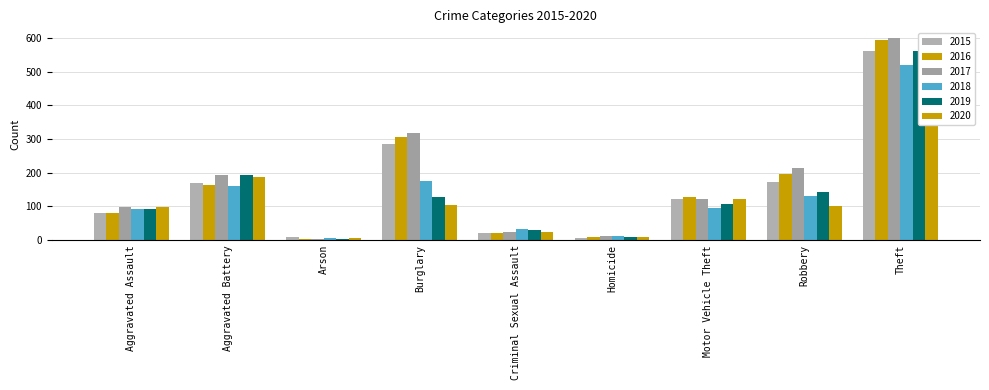

What is the difference between the maximum and minimum values in the 2016 series?

591